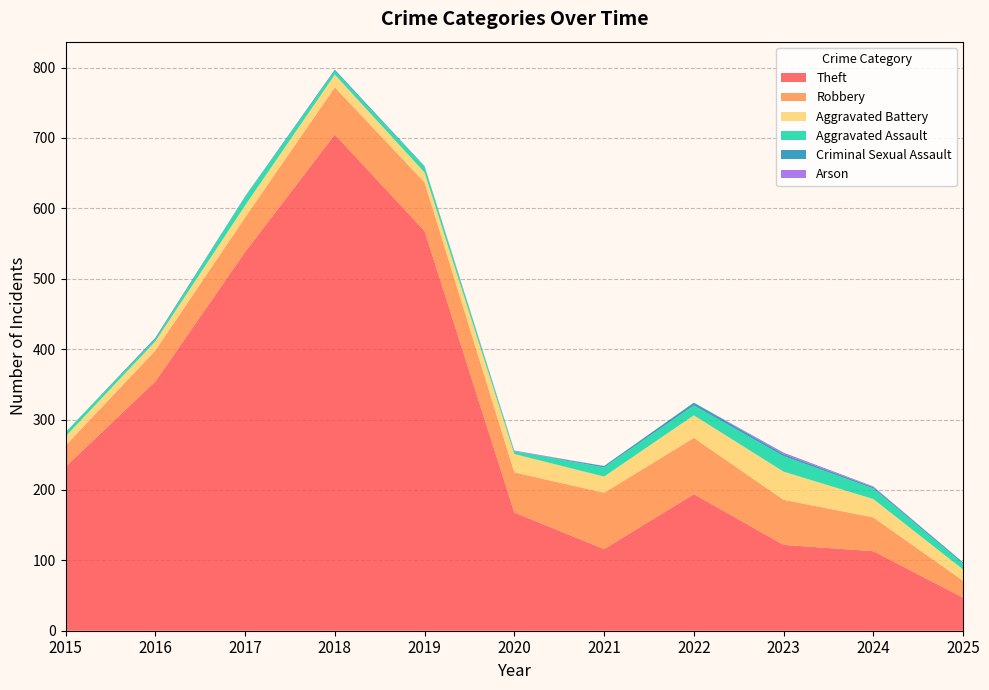

Reading left to right, what are all the values shown in this chart?

Theft: 2015=233	2016=354	2017=538	2018=705	2019=568	2020=168	2021=116	2022=194	2023=122	2024=113	2025=47
Robbery: 2015=30	2016=44	2017=49	2018=67	2019=69	2020=57	2021=80	2022=80	2023=64	2024=48	2025=24
Aggravated Battery: 2015=13	2016=13	2017=17	2018=18	2019=14	2020=26	2021=23	2022=32	2023=40	2024=26	2025=16
Aggravated Assault: 2015=6	2016=3	2017=12	2018=5	2019=8	2020=4	2021=13	2022=14	2023=22	2024=15	2025=8
Criminal Sexual Assault: 2015=0	2016=2	2017=1	2018=2	2019=1	2020=0	2021=2	2022=4	2023=3	2024=2	2025=2
Arson: 2015=0	2016=0	2017=0	2018=0	2019=0	2020=1	2021=0	2022=0	2023=2	2024=1	2025=0